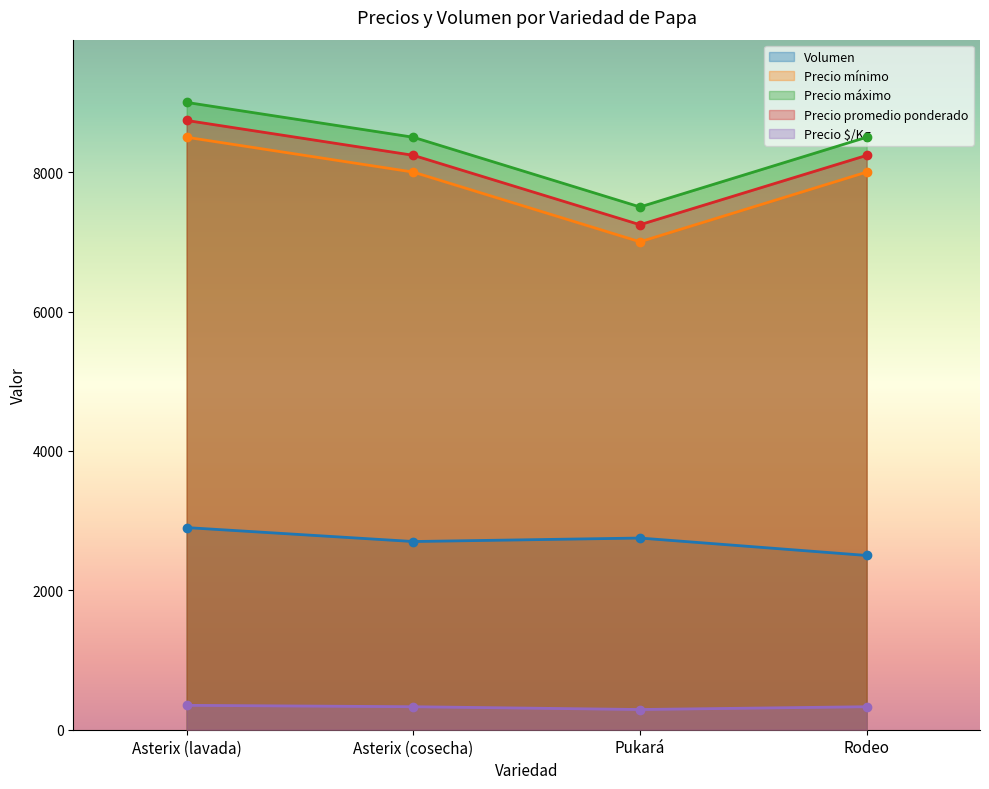

Reading left to right, transcribe all the data shown in this chart.

Volumen: Asterix (lavada)=2900	Asterix (cosecha)=2700	Pukará=2750	Rodeo=2500
Precio promedio ponderado: Asterix (lavada)=8741	Asterix (cosecha)=8241	Pukará=7245	Rodeo=8240
Precio mínimo: Asterix (lavada)=8500	Asterix (cosecha)=8000	Pukará=7000	Rodeo=8000
Precio máximo: Asterix (lavada)=9000	Asterix (cosecha)=8500	Pukará=7500	Rodeo=8500
Precio $/Kg: Asterix (lavada)=350	Asterix (cosecha)=330	Pukará=290	Rodeo=330